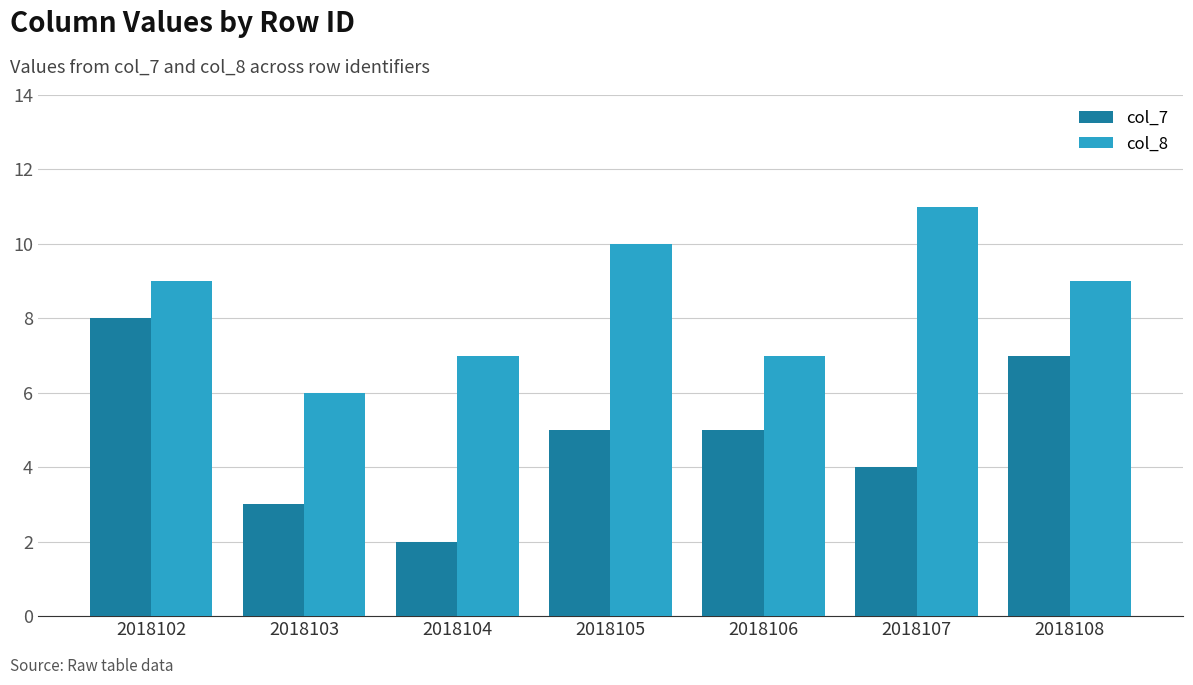

What is the spread (max minus min) of values at 2018104?

5